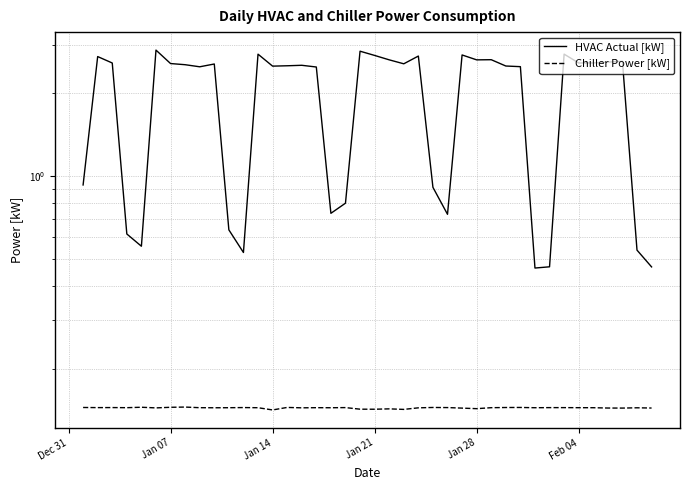

At how many categories does at least one series exceed 2?

27